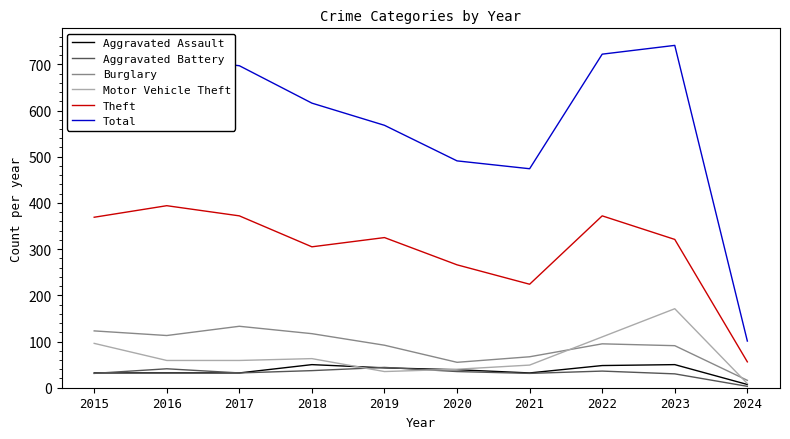

What is the difference between the Burglary values at 2020 and 2015?

68